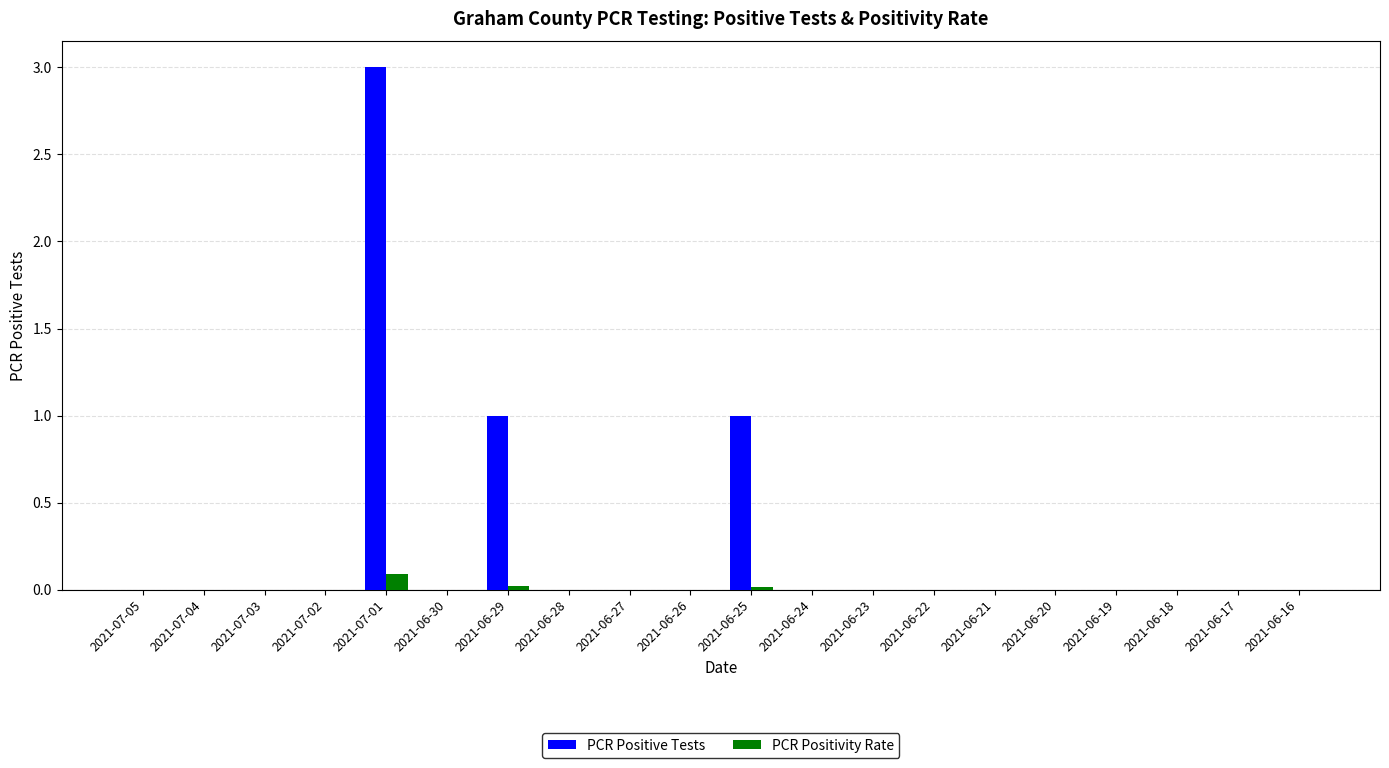

The value of PCR Positive Tests at 2021-06-22 is 0.0. True or false?

True